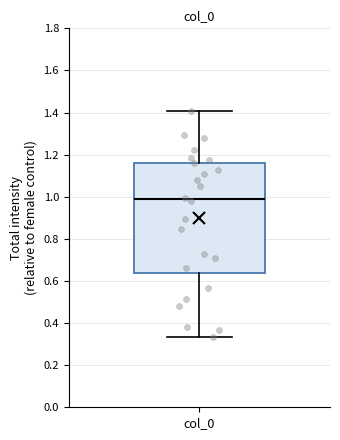

Read this box plot against the y-axis: the position of the median line, the range covered by the box, and the ends of both whiskers. The values are not printed on the chart, so give them approximately, as read against the axis.

median 0.98, box 0.64 to 1.16, whiskers 0.34 to 1.40